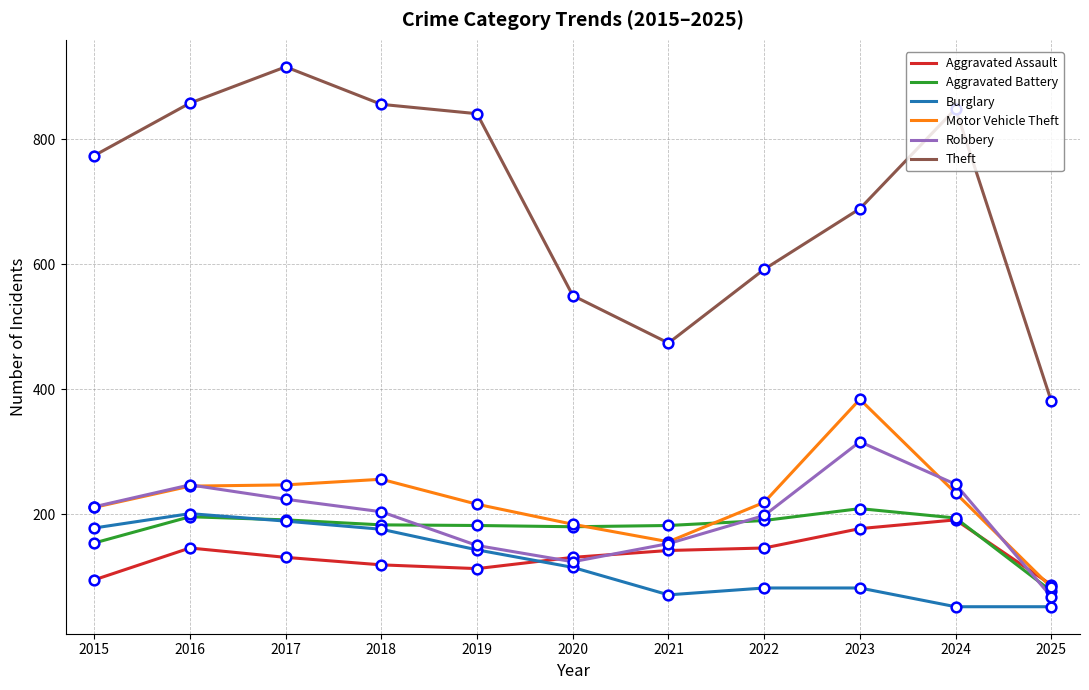

At which category does the chart reach its peak across all series?

2017